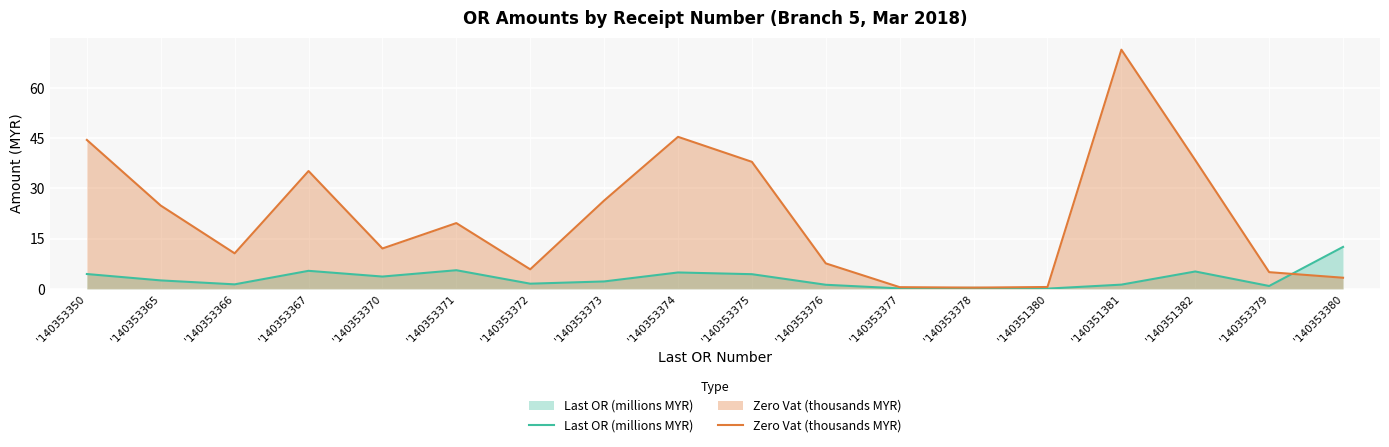

What is the minimum value shown in the chart?

0.1